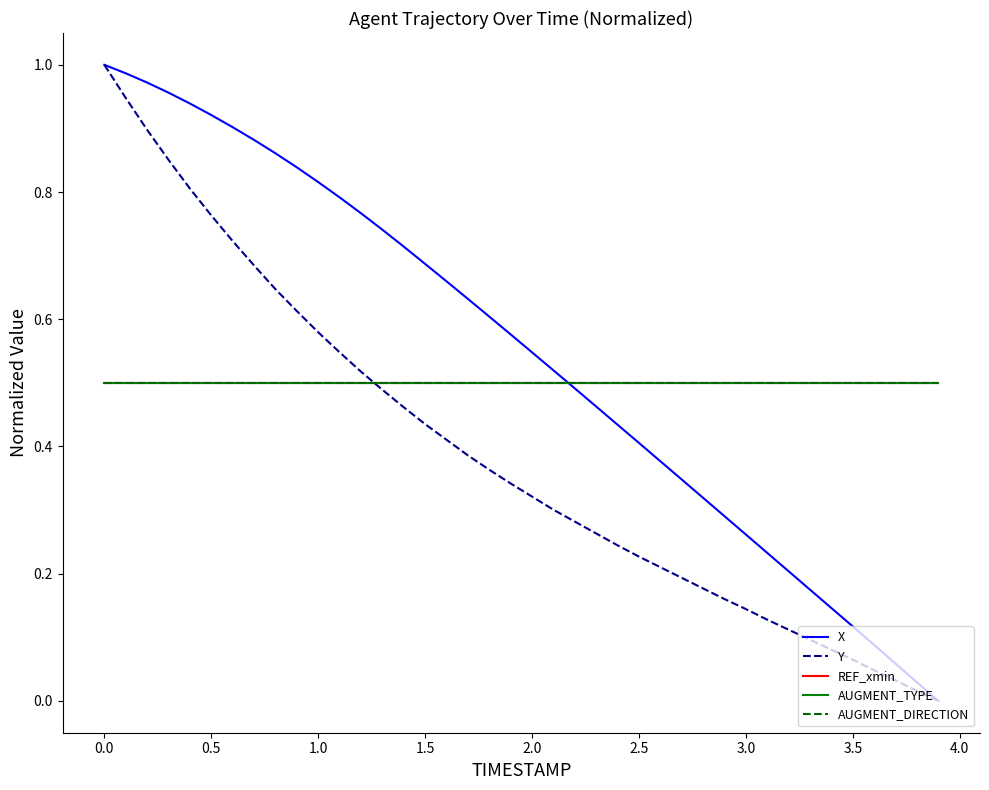

Does the chart display data point markers on the line(s)?

No